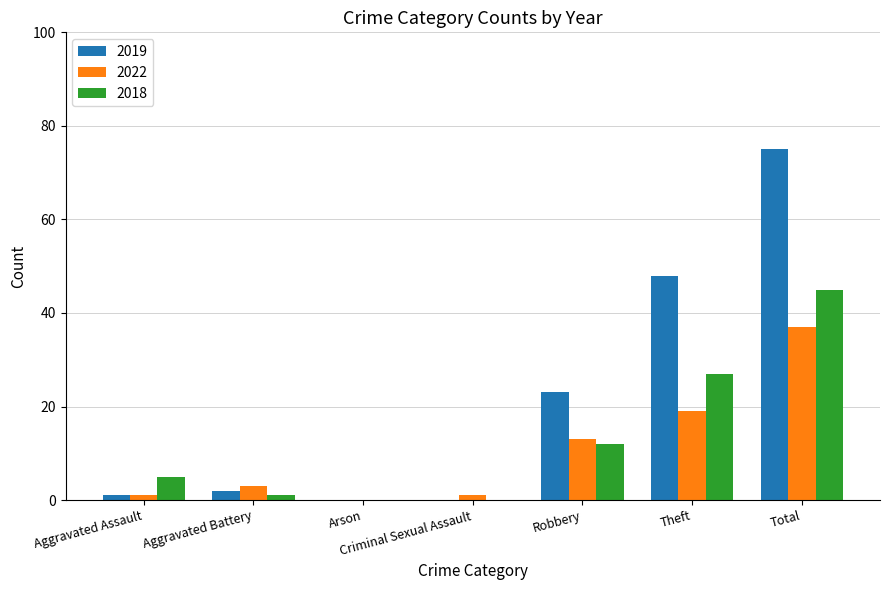

Which series has the widest spread of values?

2019